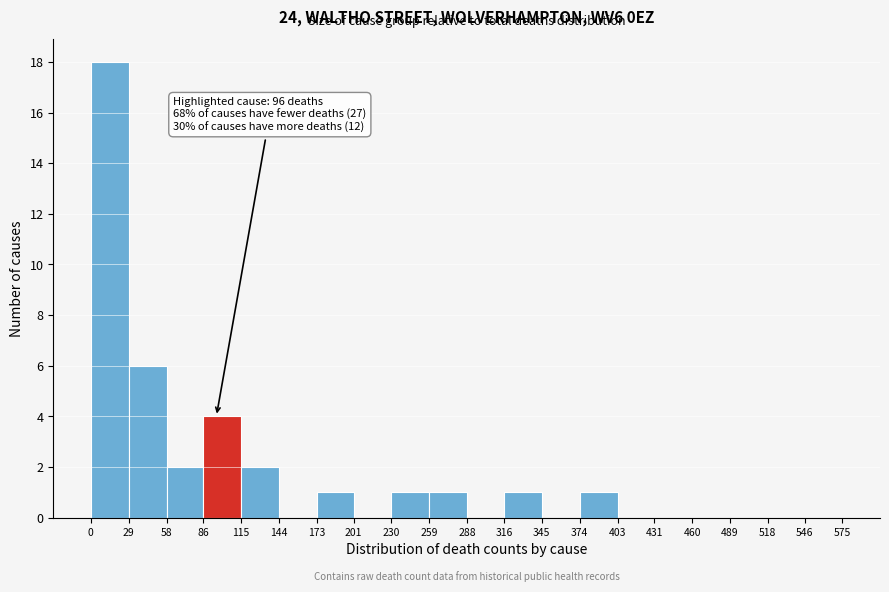

Which range on the x-axis has the tallest bar?

0 to 29